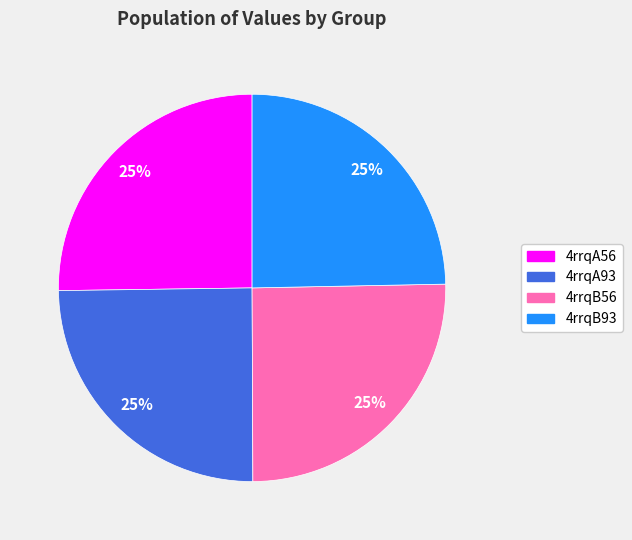

Does 4rrqB93 account for over 50% of the chart?

No